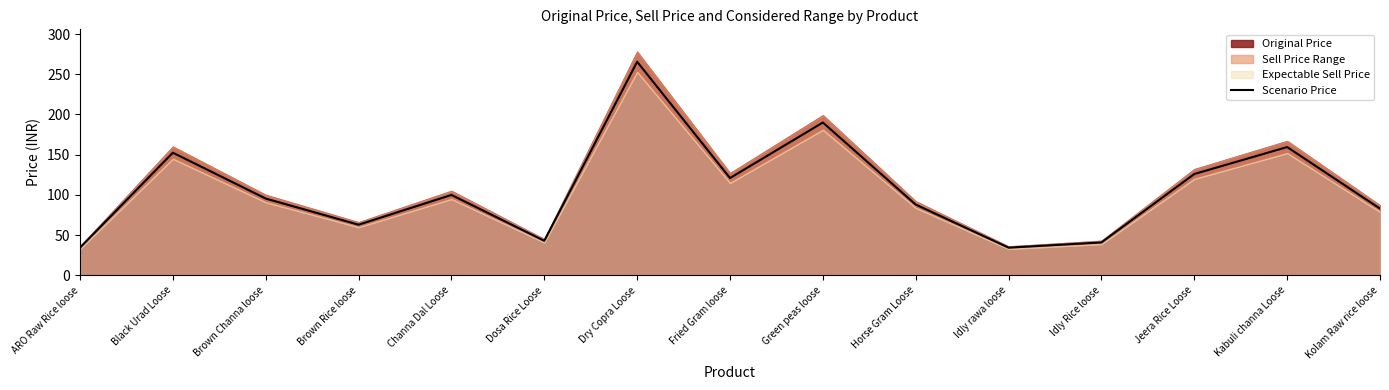

Does the chart display data point markers on the line(s)?

No